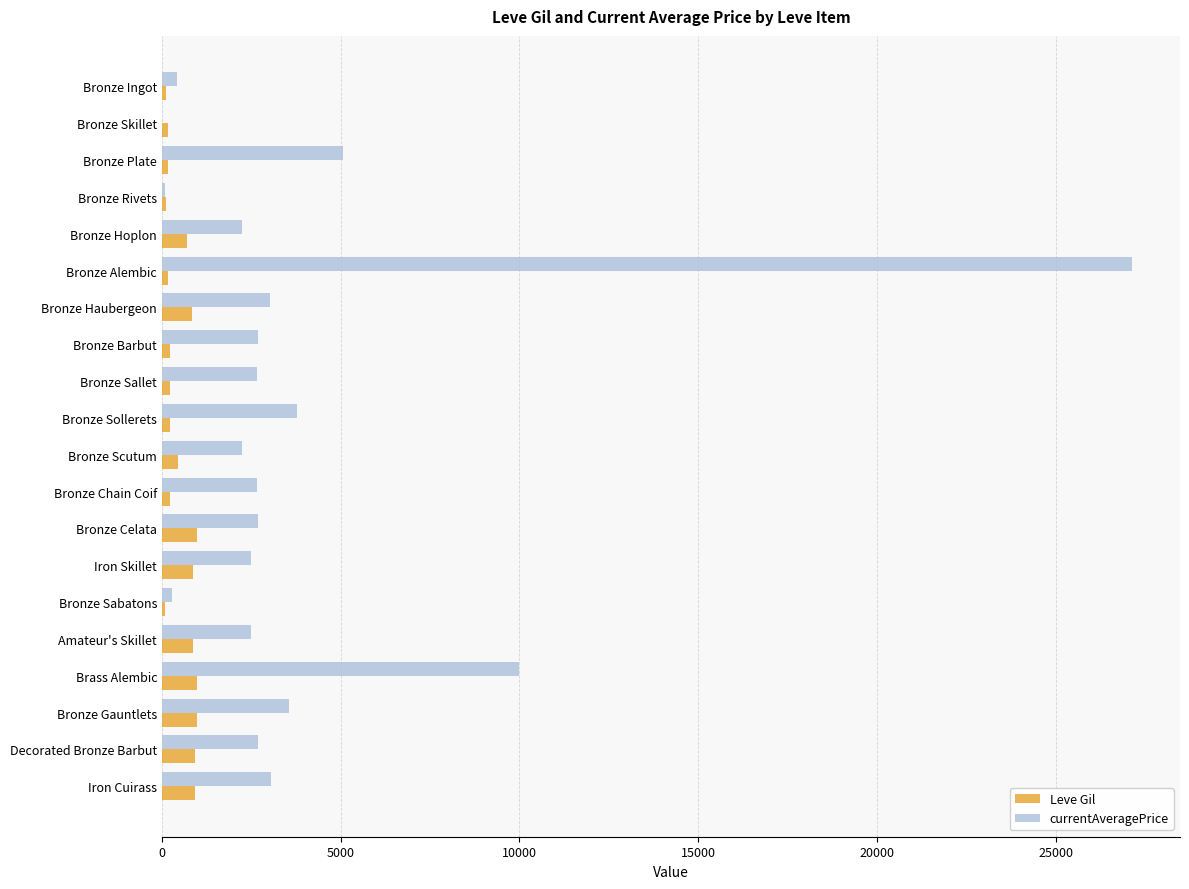

At which category does the chart reach its peak across all series?

Bronze Alembic